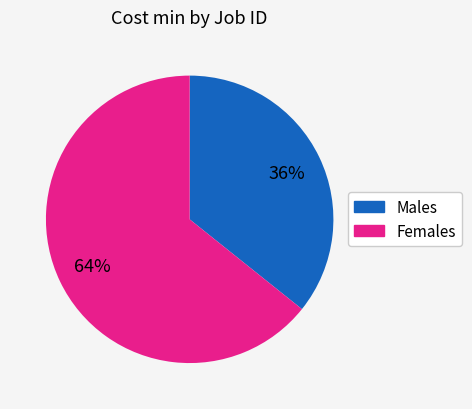

To the nearest percent, what is the average slice percentage?

50%